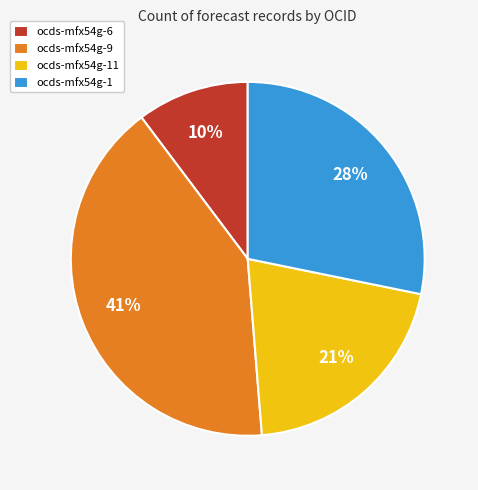

Do ocds-mfx54g-11 and ocds-mfx54g-1 together represent more than half of the pie?

No